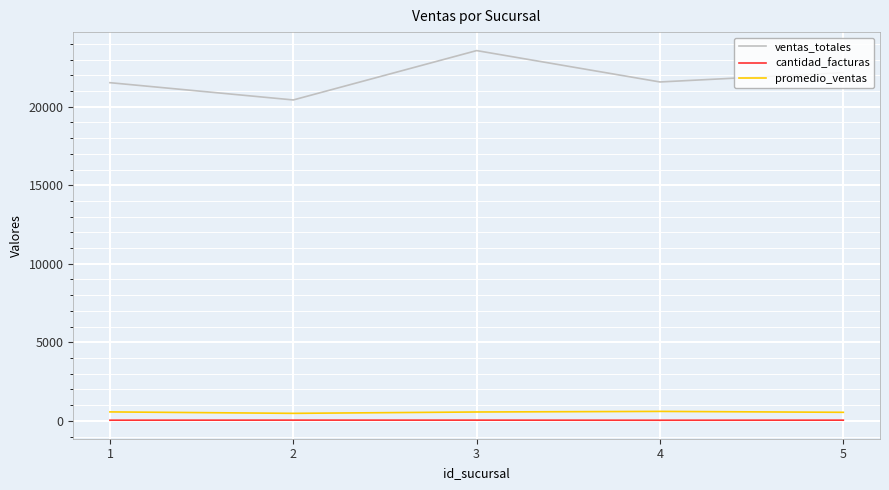

Which series has the largest range (max minus min)?

ventas_totales